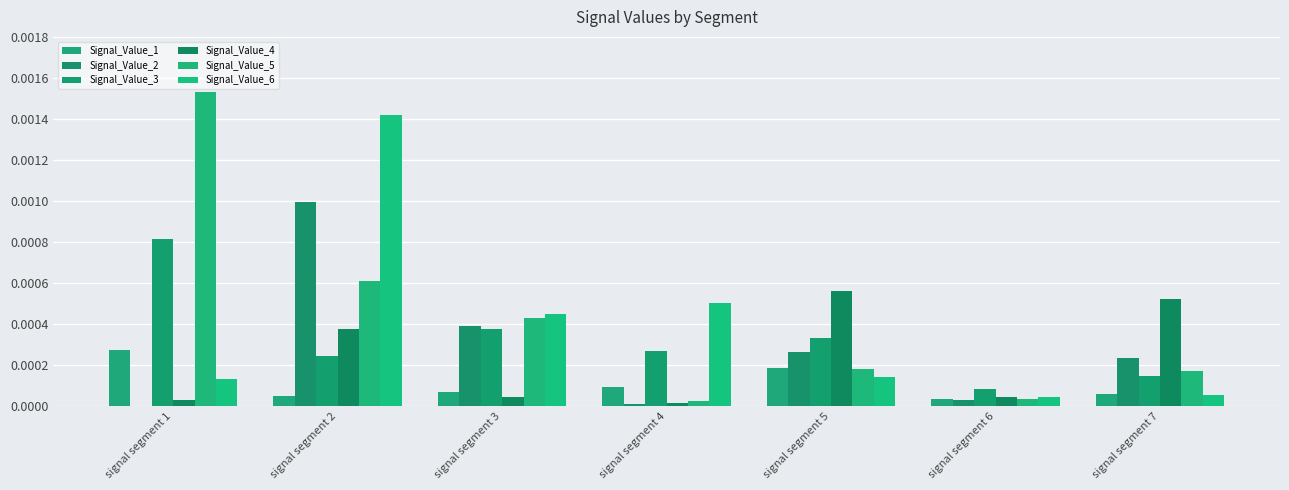

Count the number of data series in this chart.

6